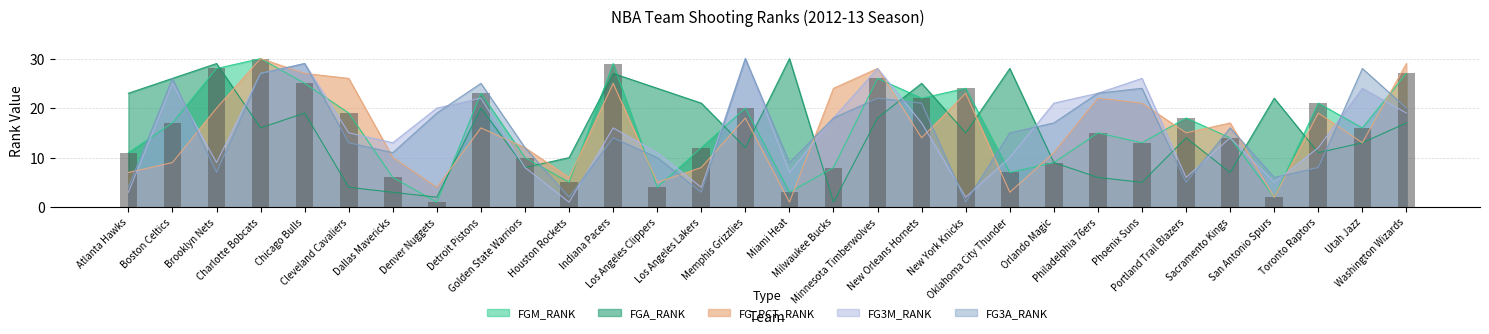

What is the minimum value for FGM_RANK?

1